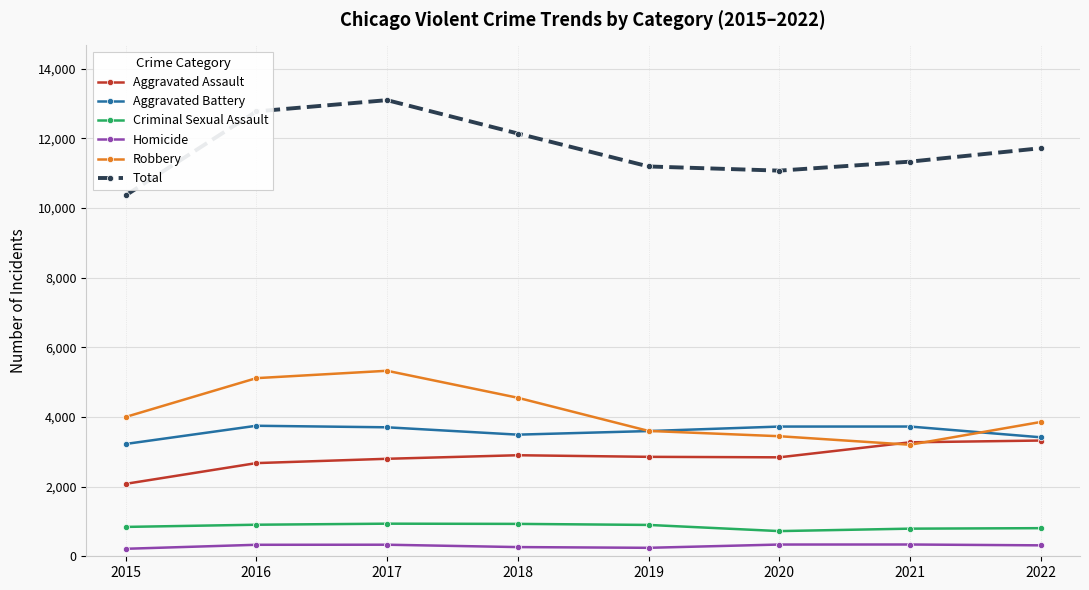

True or false: Robbery has a value of 3999 at 2015.

True